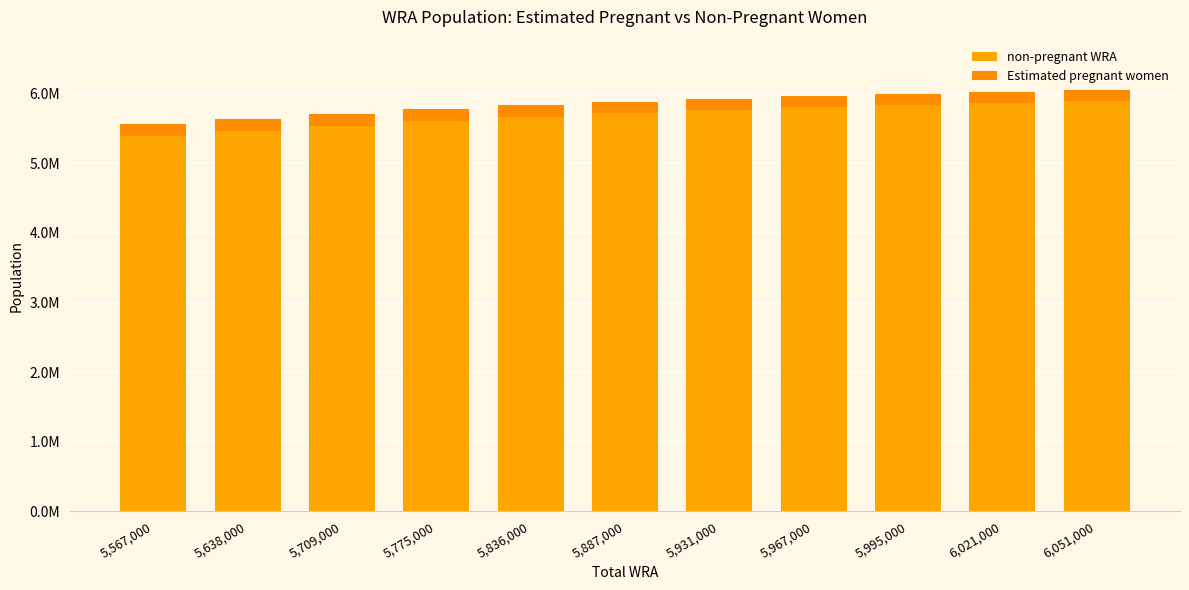

Is it true that non-pregnant WRA equals 5611536.7 at 5,775,000?

True